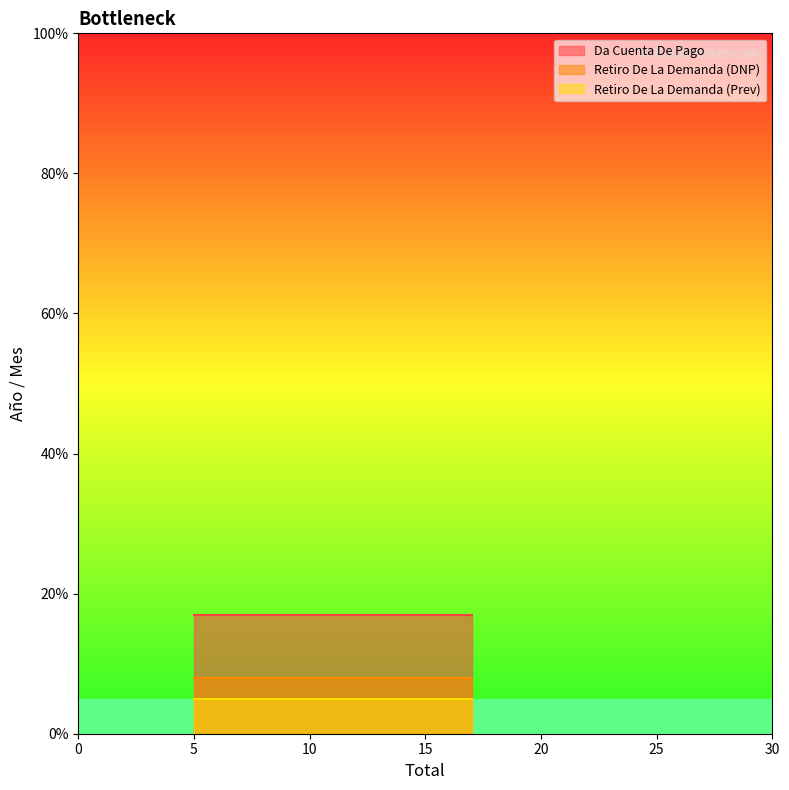

Rank the series by their maximum value, from lowest to highest.

Retiro De La Demanda (Prev), Retiro De La Demanda (DNP), Da Cuenta De Pago